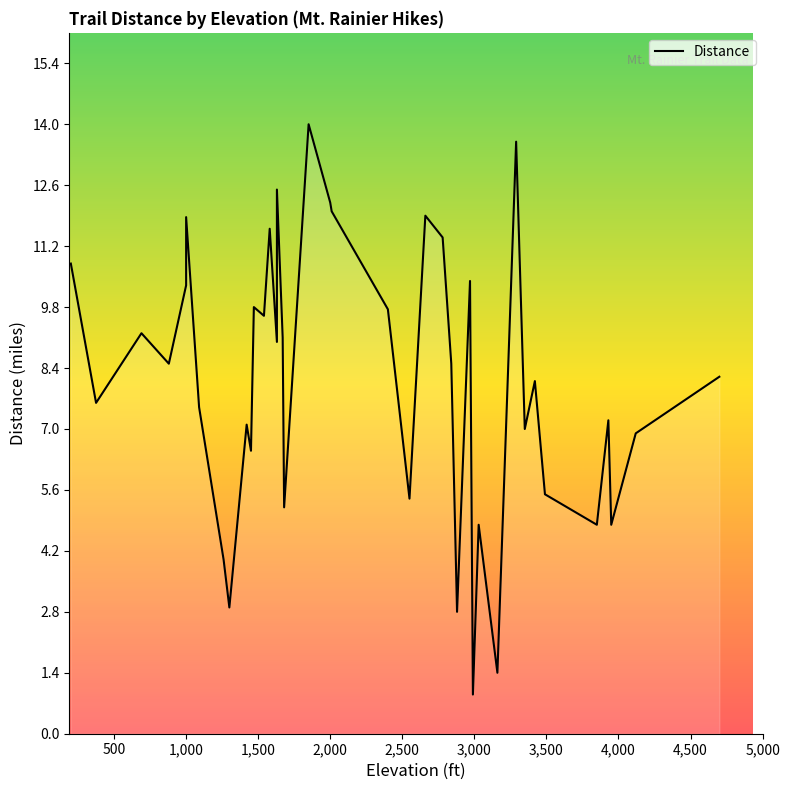

How many data points are less than 8?

18